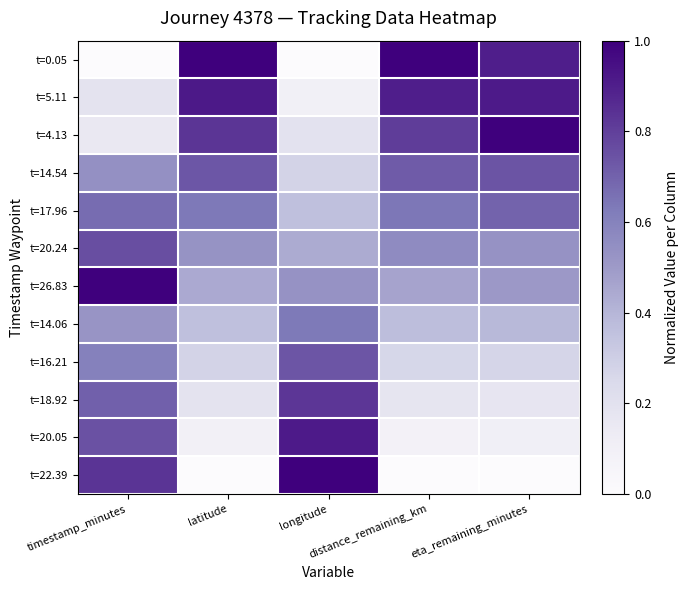

Rank the series at latitude from lowest to highest value.

t=22.39, t=20.05, t=18.92, t=16.21, t=14.06, t=26.83, t=20.24, t=17.96, t=14.54, t=4.13, t=5.11, t=0.05